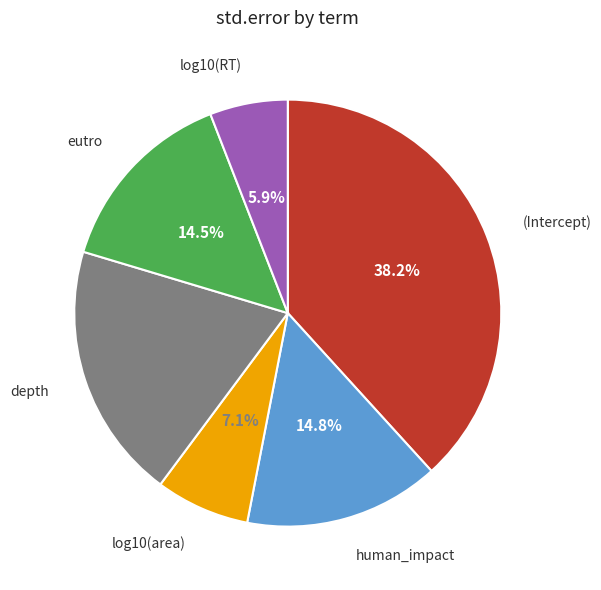

To the nearest percent, what percentage of the pie is (Intercept)?

38%